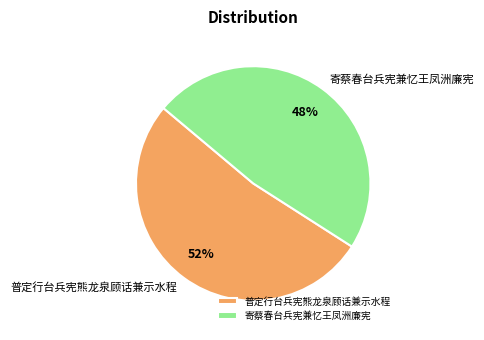

What is the ratio of the value at 寄蔡春台兵宪兼忆王凤洲廉宪 to the value at 普定行台兵宪熊龙泉顾话兼示水程?

0.9